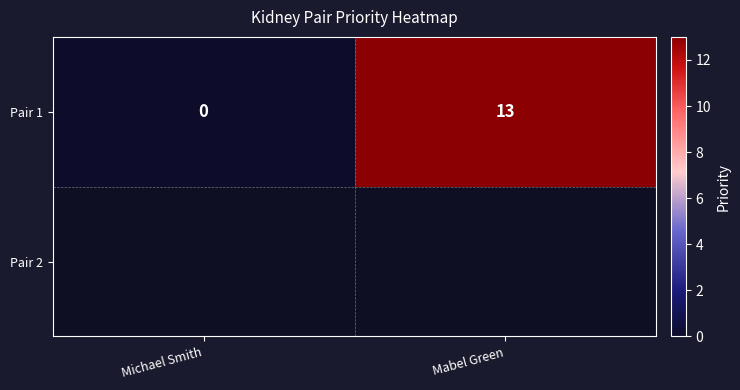

What is the average value?

6